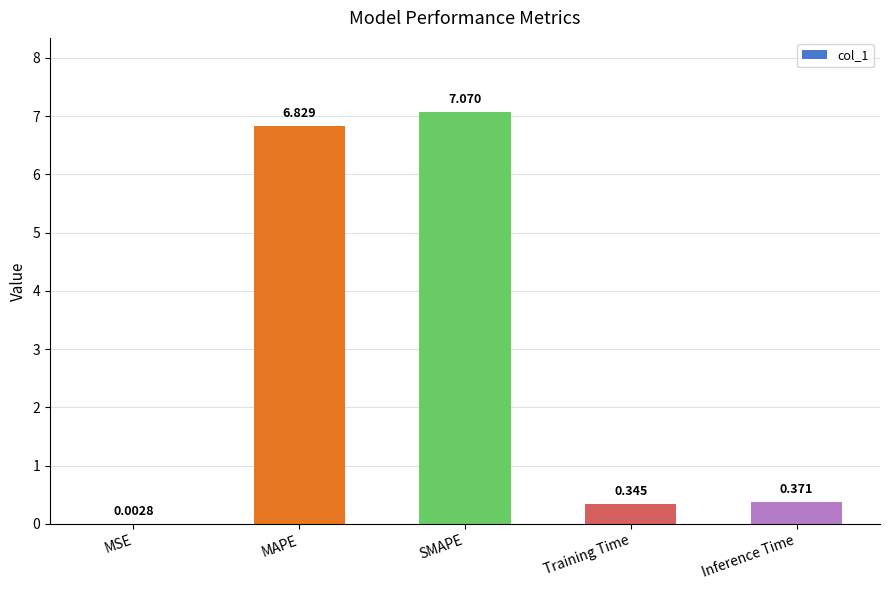

Which has a higher value, MAPE or Inference Time?

MAPE